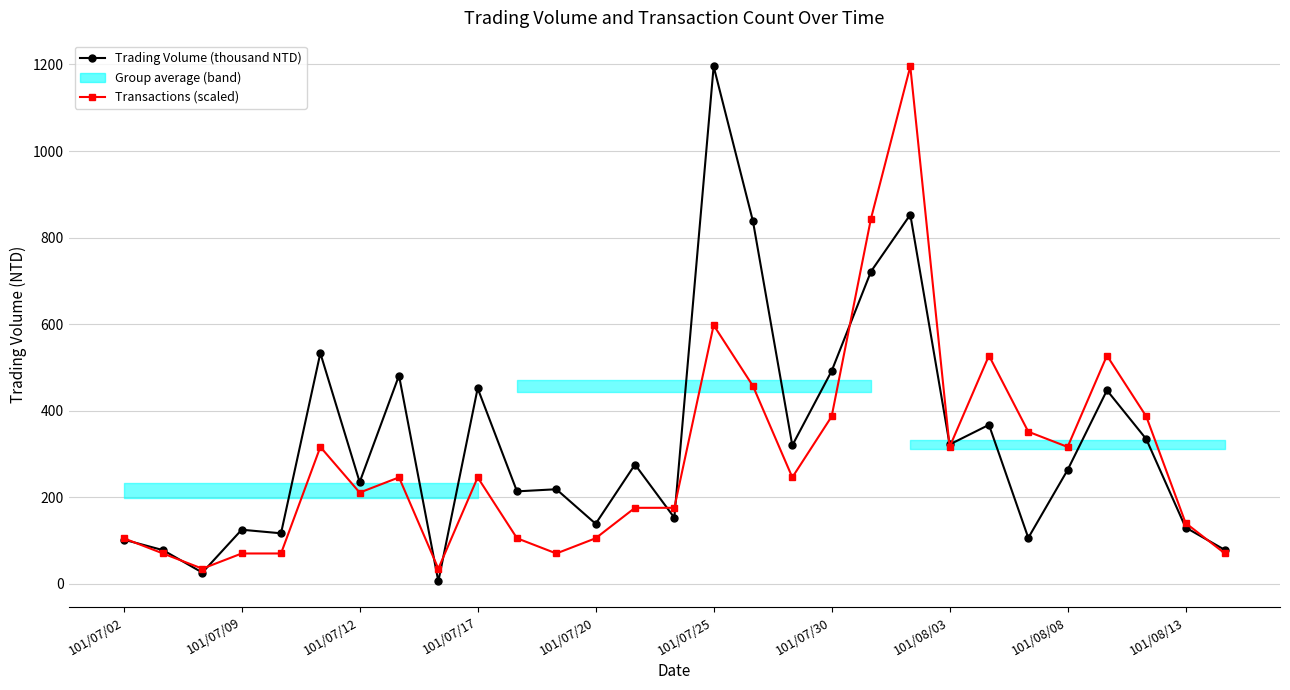

True or false: Transactions (scaled) has a value of 70.3 at 101/07/09.

True